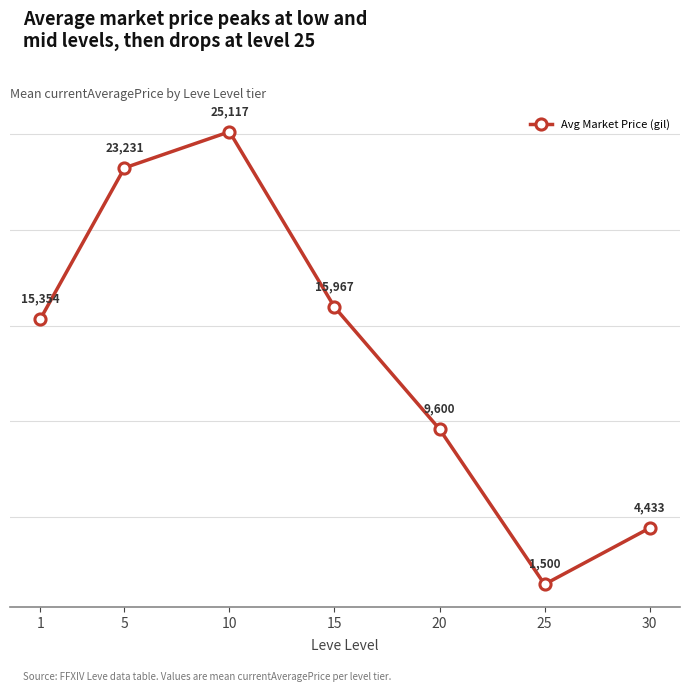

How many lines are shown in the chart?

1